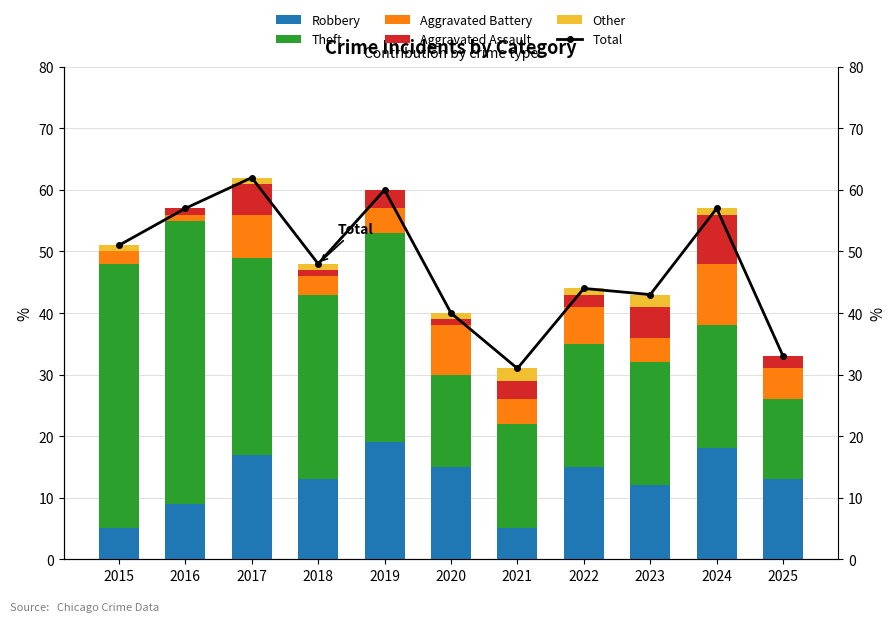

Rank the series by their maximum value, from lowest to highest.

Other, Aggravated Assault, Aggravated Battery, Robbery, Theft, Total